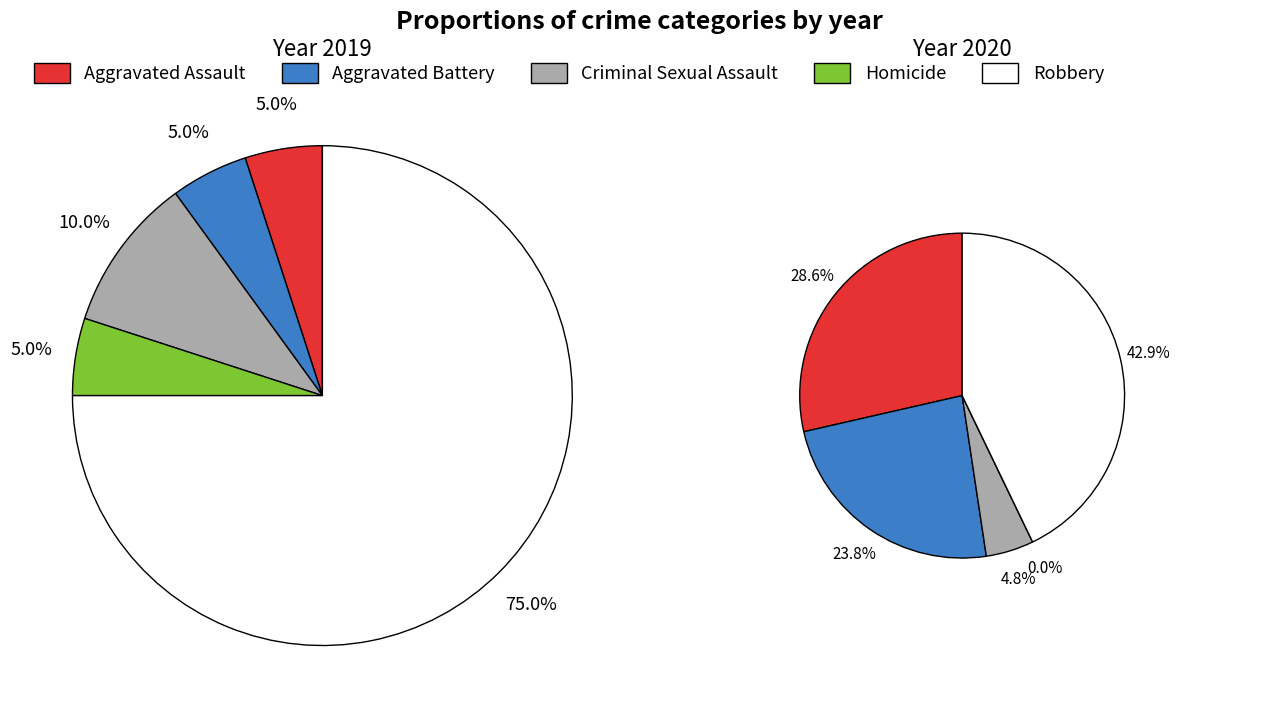

Do values_2019 and 2 together represent more than half of the pie?

No